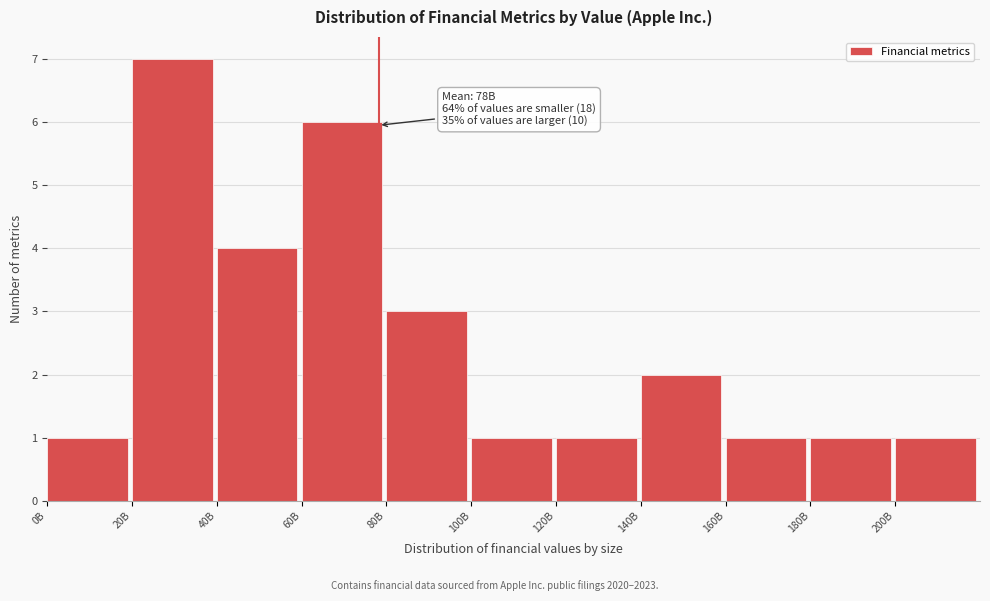

Reading left to right, transcribe all the data shown in this chart.

0B=1	20B=7	40B=4	60B=6	80B=3	100B=1	120B=1	140B=2	160B=1	180B=1	200B=1